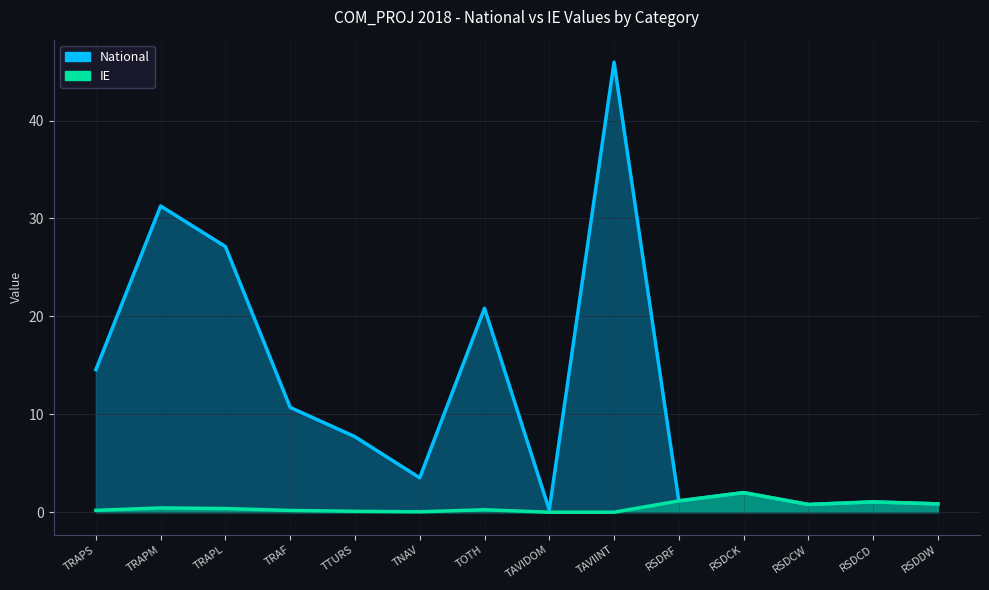

What is the value of the IE point at the 2nd from the left?

0.4